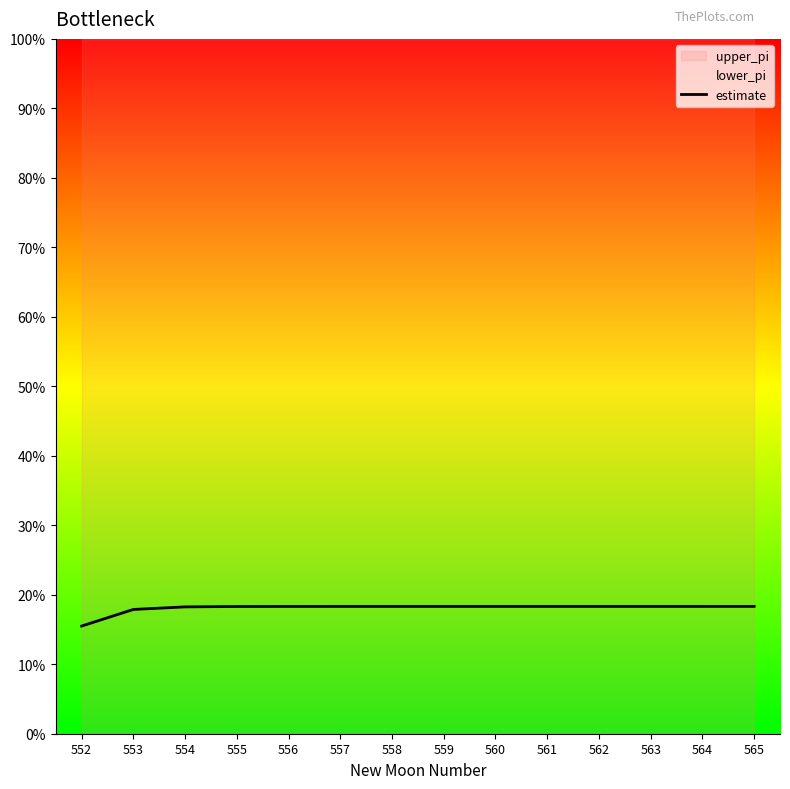

What is the greatest value displayed?

0.2